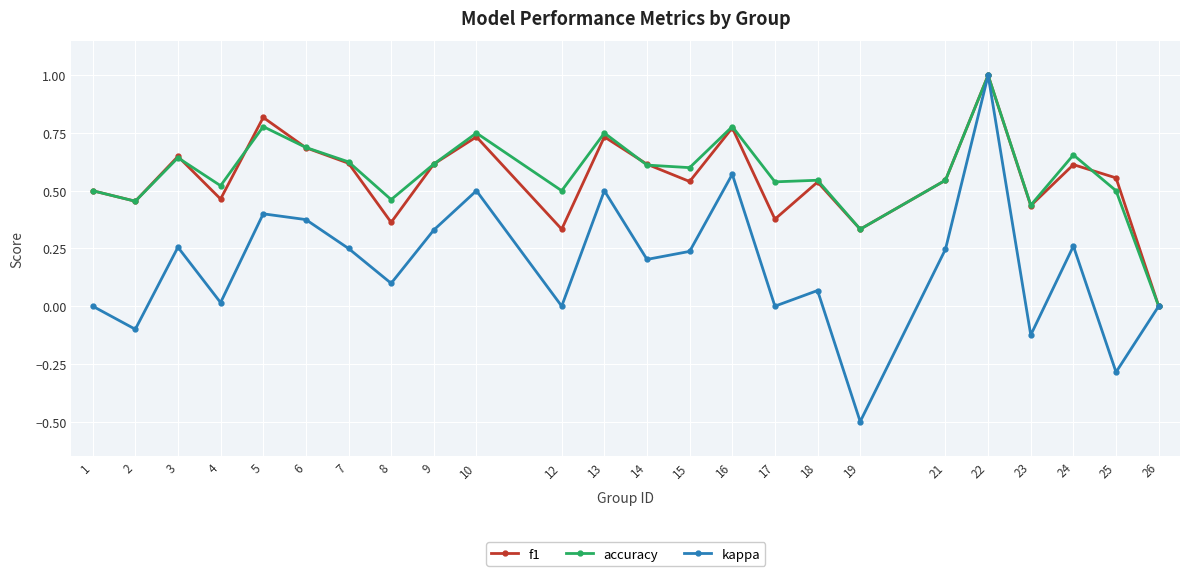

Is the value of kappa at 4 greater than the value of f1 at 5?

No